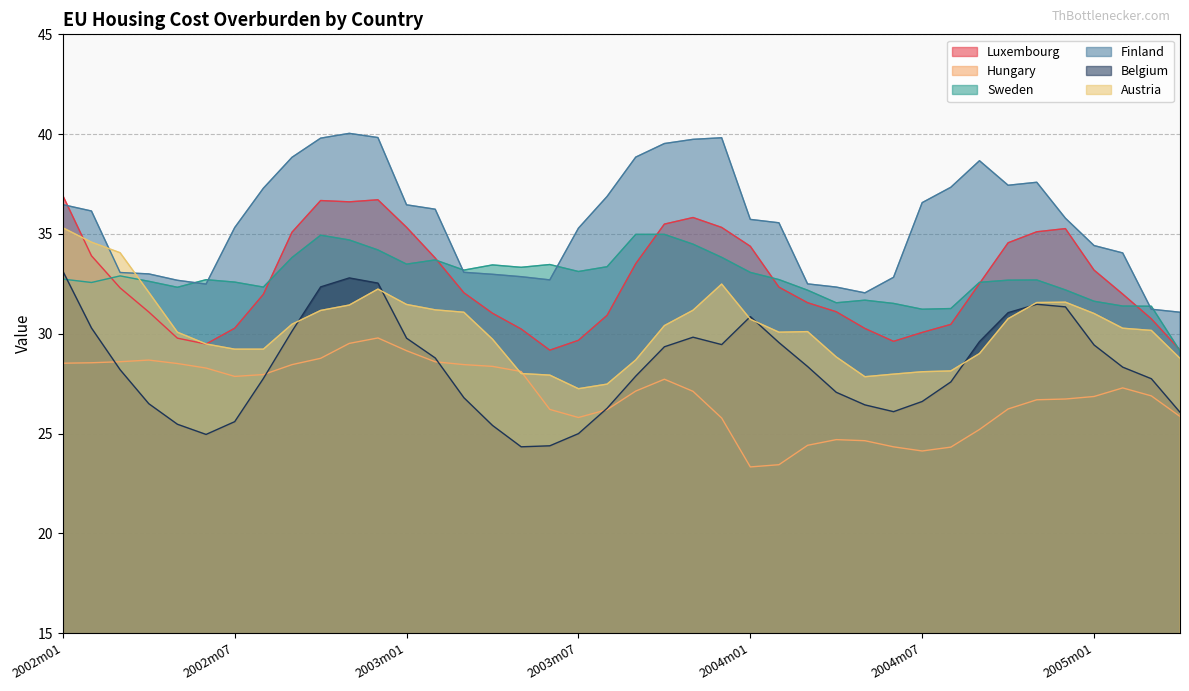

How many interior local peaks does the Austria series have?

4